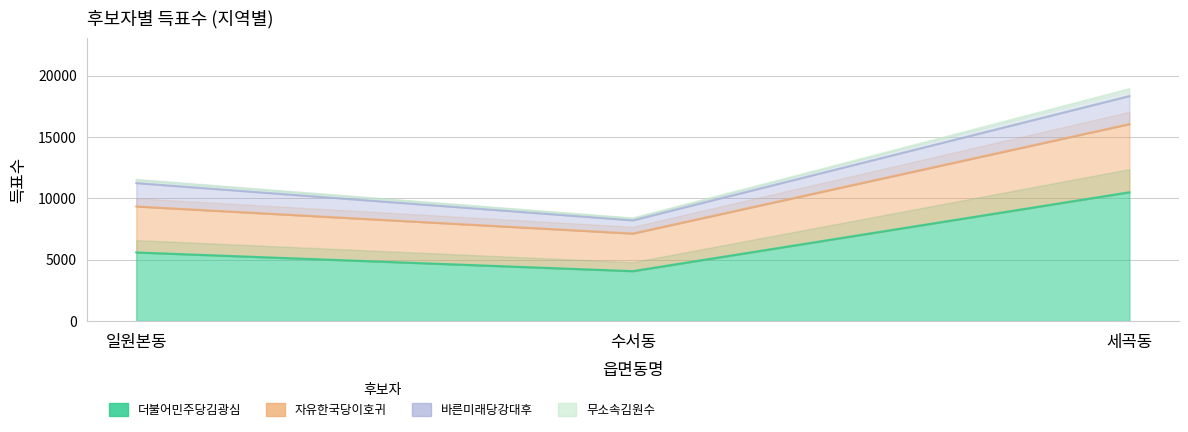

List the series in order of their peak value, lowest first.

더불어민주당김광심, 자유한국당이호귀, 바른미래당강대후, 무소속김원수